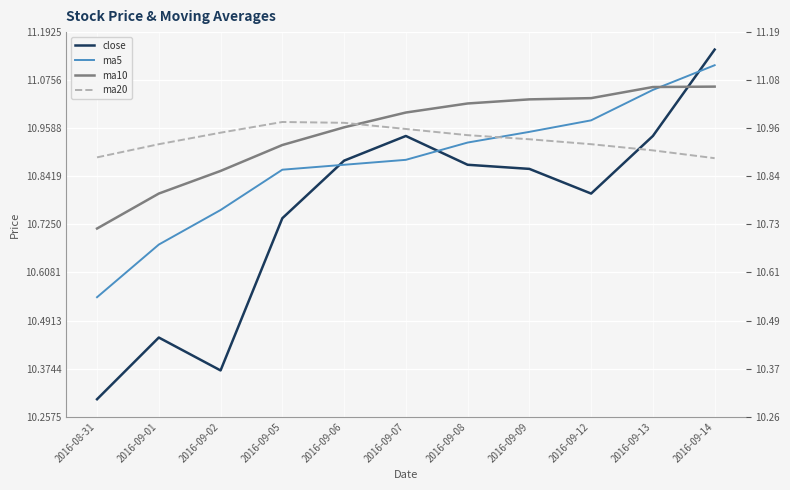

Where do ma10 and ma20 first cross each other?

2016-09-06 and 2016-09-07